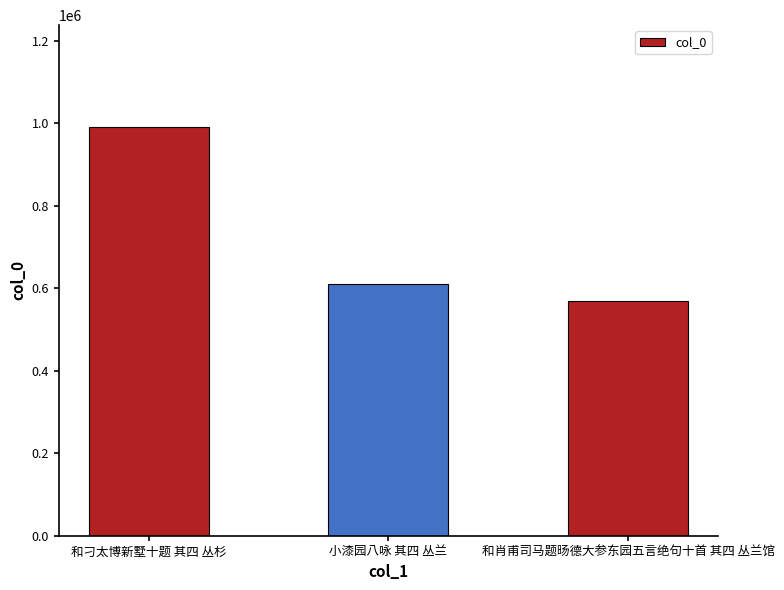

Between 和肖甫司马题旸德大参东园五言绝句十首 其四 丛兰馆 and 和刁太博新墅十题 其四 丛杉, which is larger?

和刁太博新墅十题 其四 丛杉